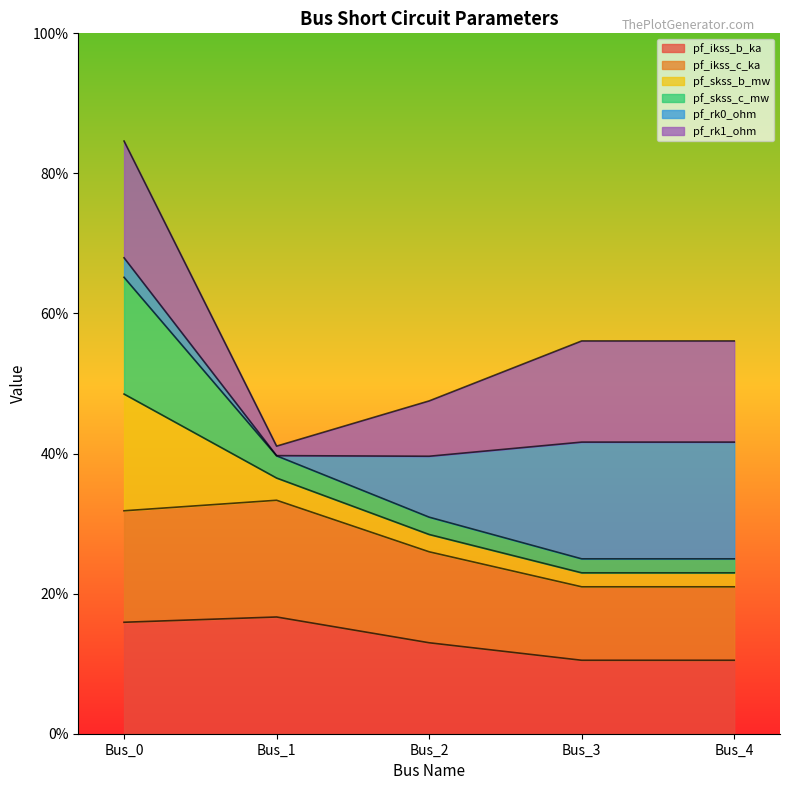

Is it true that pf_ikss_b_ka equals 5.4 at Bus_4?

False